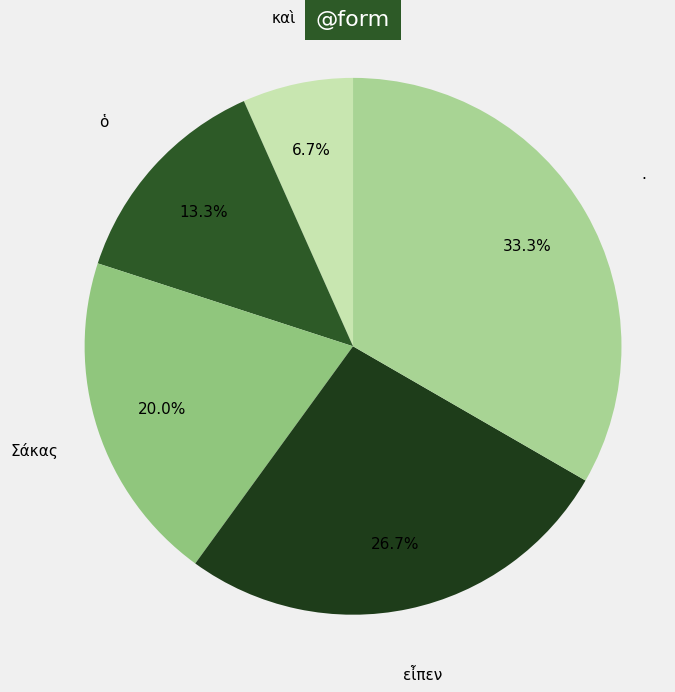

How many slices are in this pie chart?

5